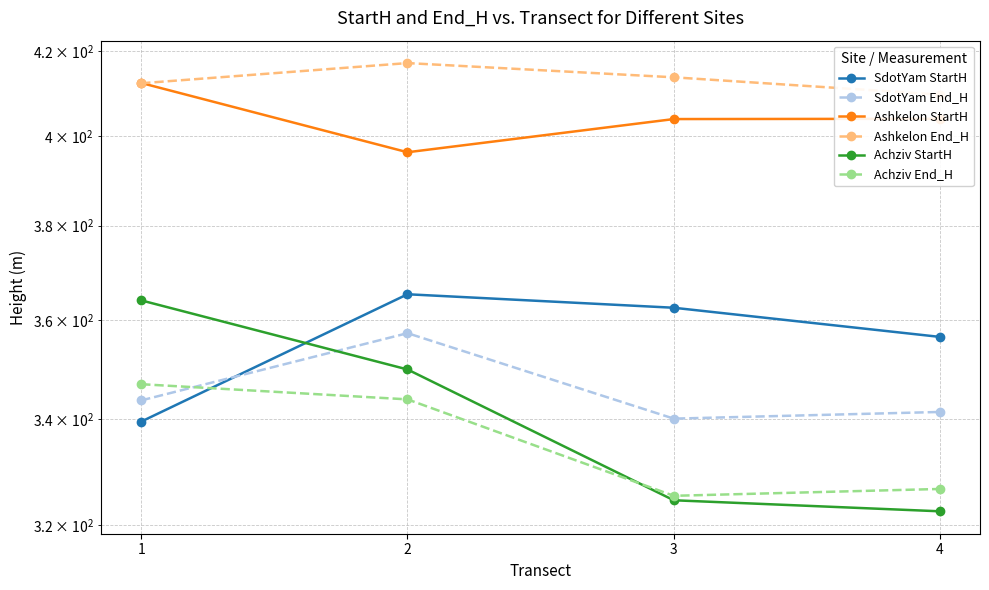

How many values in the Achziv End_H series exceed 343?

2